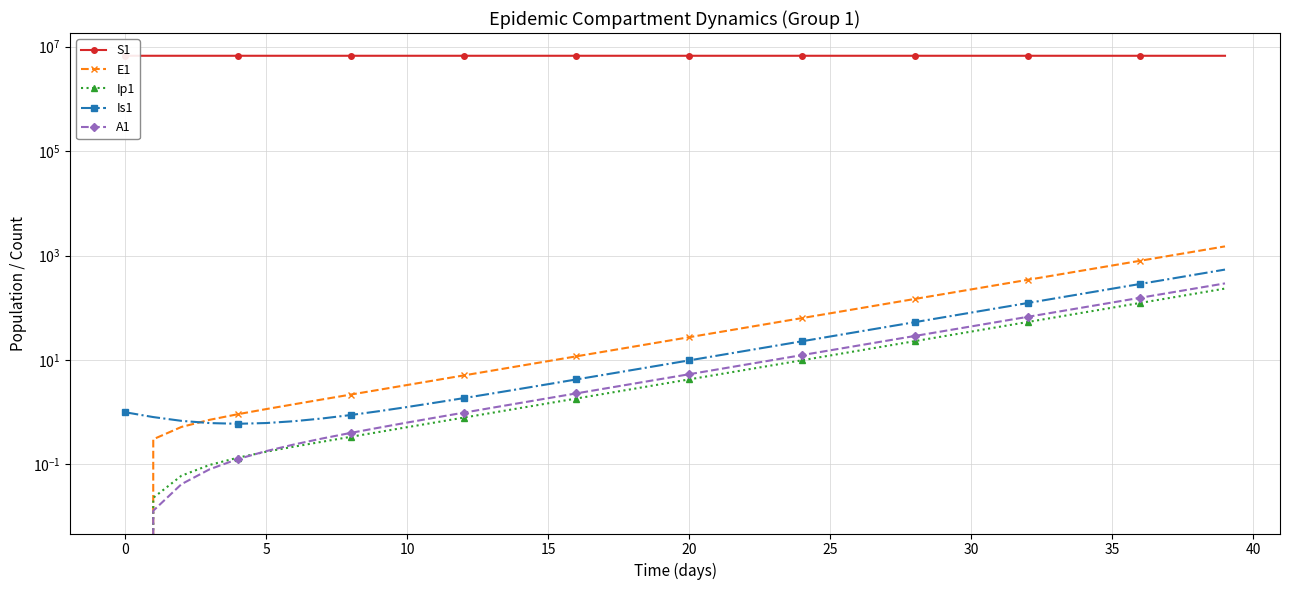

Which series changed the most between 20 and 37?

S1